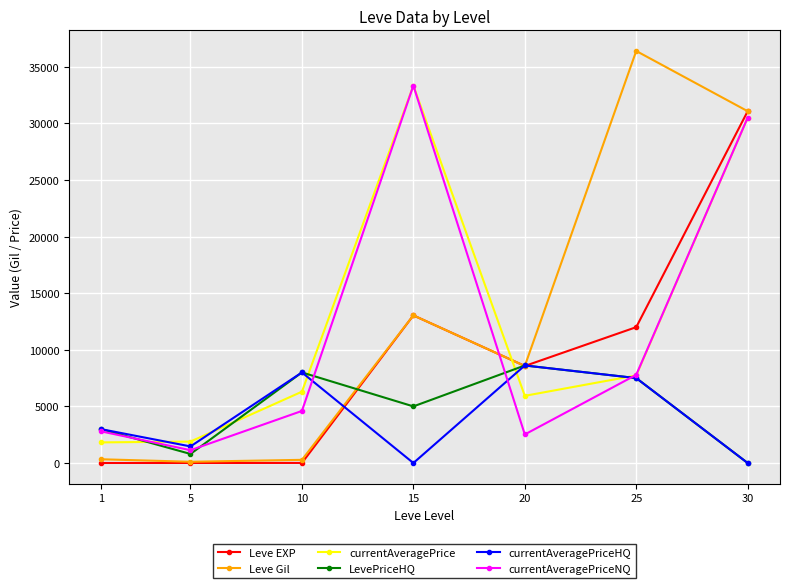

How many data points in currentAveragePriceNQ are less than 4599?

3